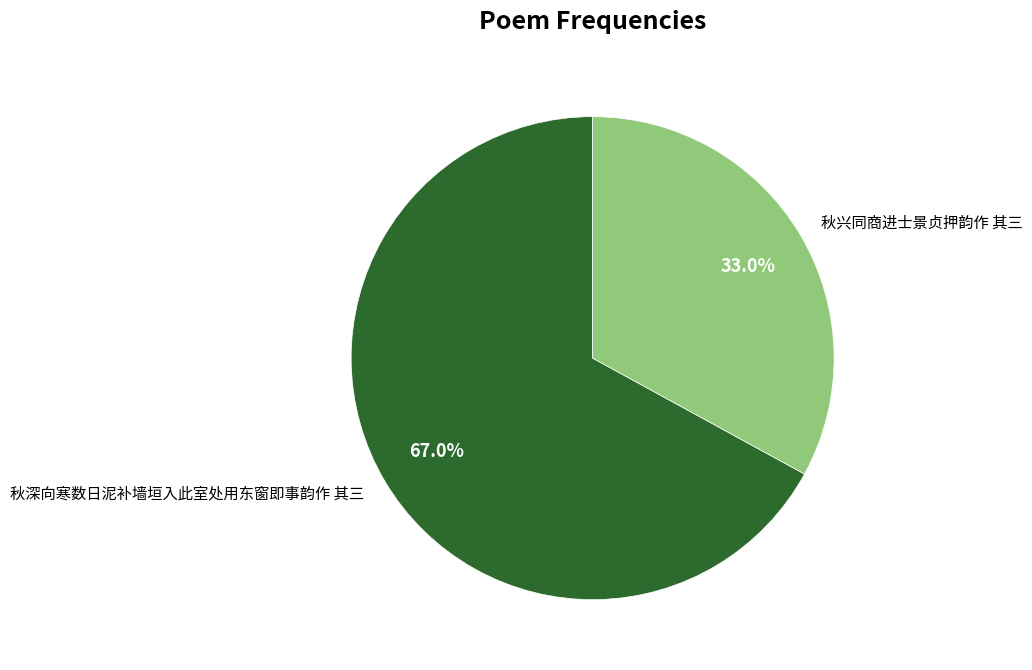

Count the number of slices in the pie.

2